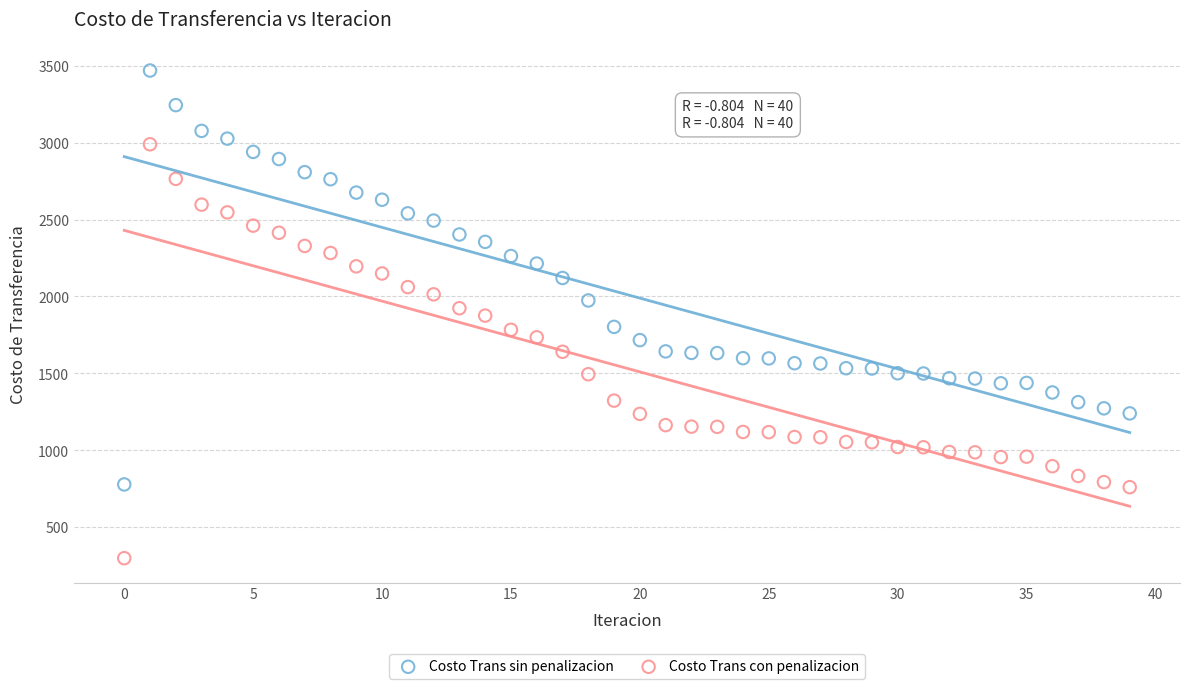

Which series reaches the minimum Y coordinate?

Costo Trans con penalizacion